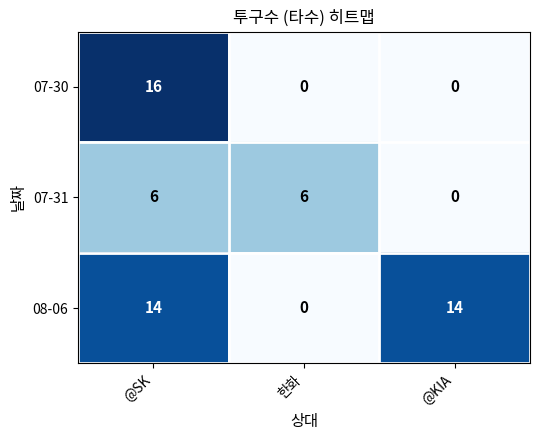

The value of 07-30 at @SK is 16. True or false?

True